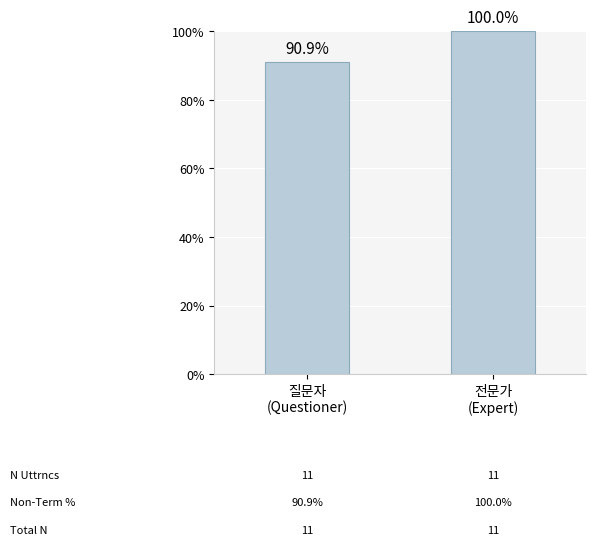

Which label corresponds to the smallest value in the chart?

질문자
(Questioner)